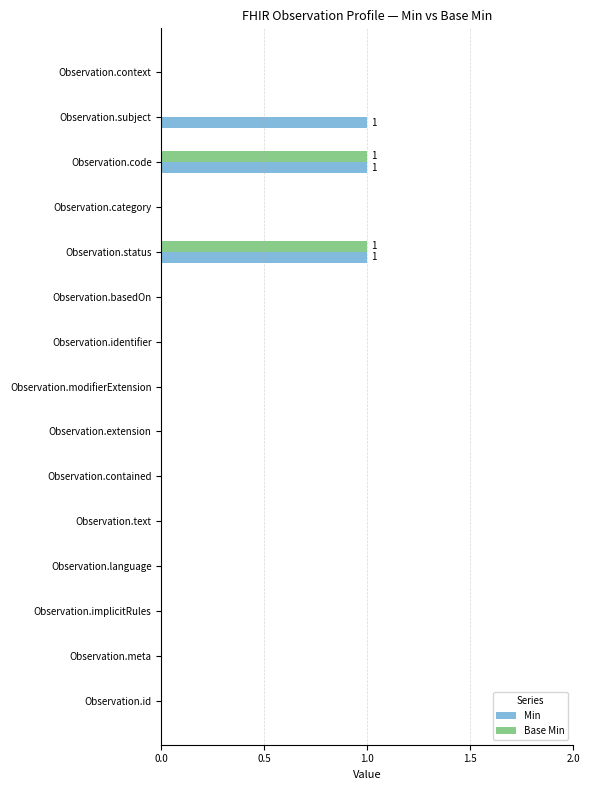

The value of Base Min at Observation.status is 1. True or false?

True